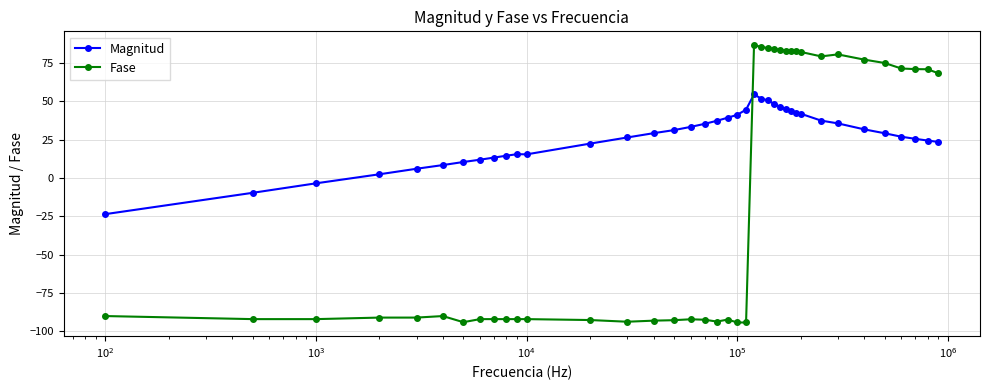

What is the value of the Fase point at the 25th from the left?

84.8